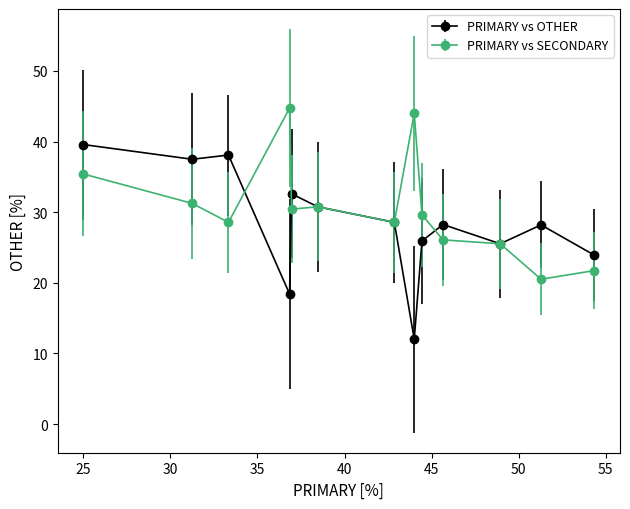

What are all the series names shown in the legend?

PRIMARY vs OTHER, PRIMARY vs SECONDARY